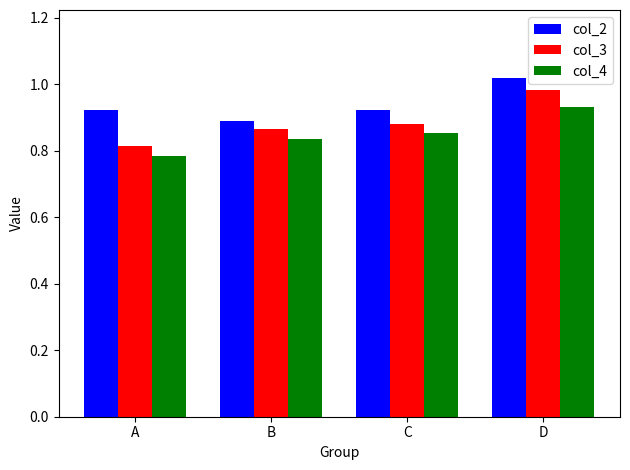

Rank the categories by col_4 value from highest to lowest.

D, C, B, A